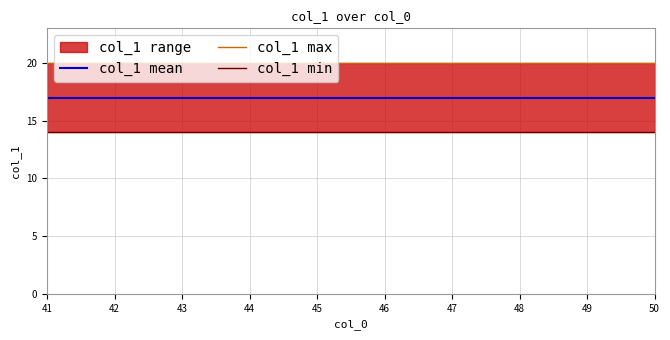

Reading right to left, list all the values displayed in this chart.

col_1 mean: 50=17	49=17	48=17	47=17	46=17	45=17	44=17	43=17	42=17	41=17
col_1 max: 50=20	49=20	48=20	47=20	46=20	45=20	44=20	43=20	42=20	41=20
col_1 min: 50=14	49=14	48=14	47=14	46=14	45=14	44=14	43=14	42=14	41=14